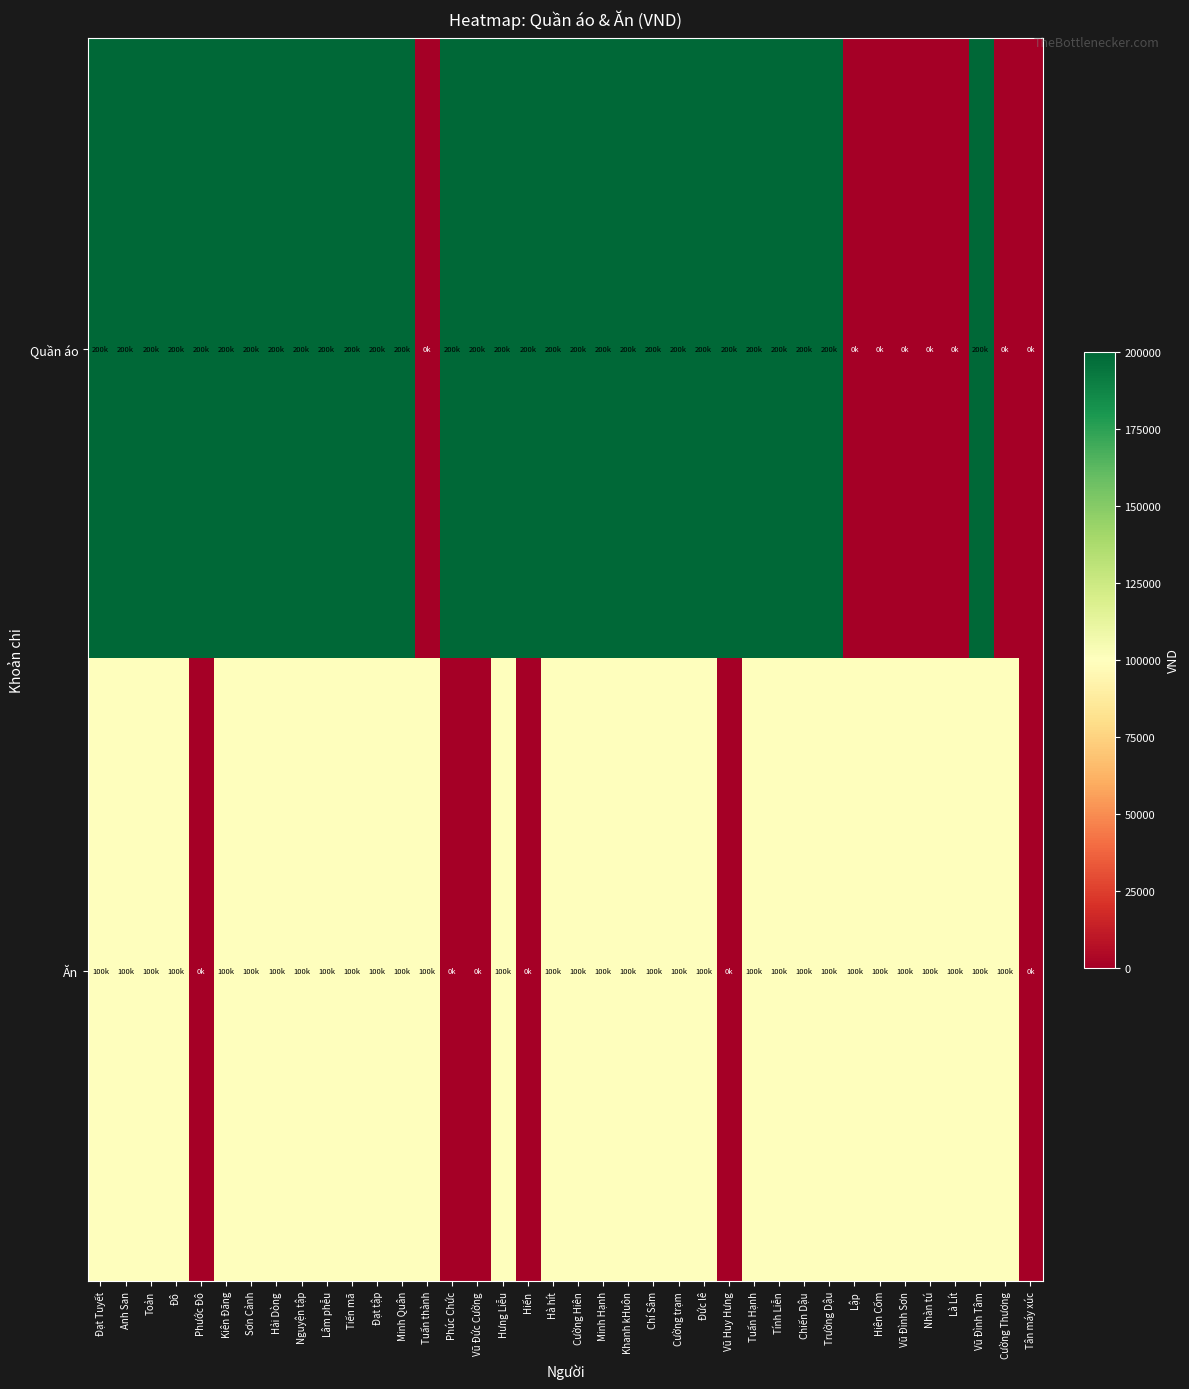

Which series has the largest range (max minus min)?

Quần áo